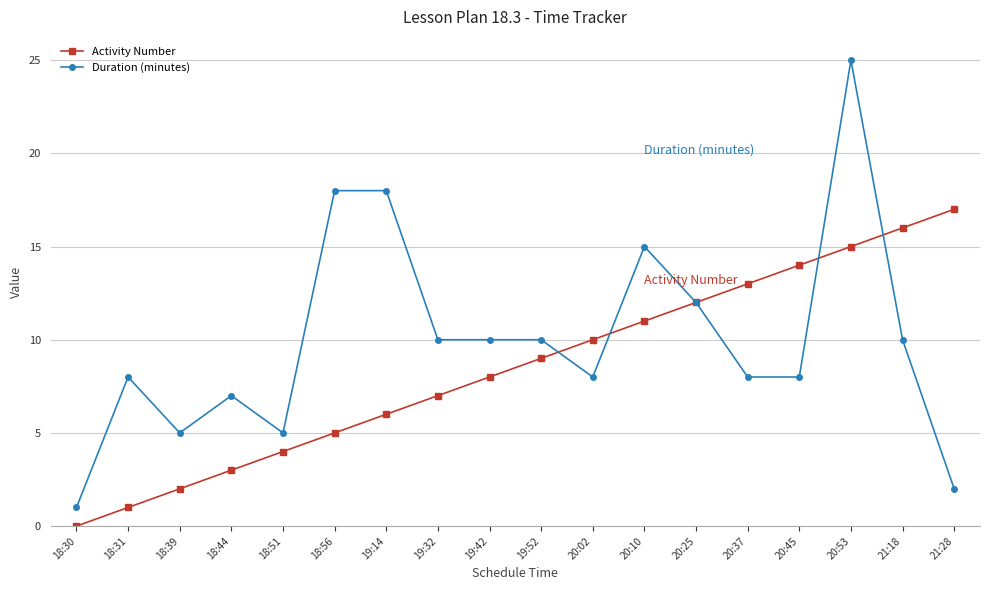

At which label does Duration (minutes) reach its peak?

20:53